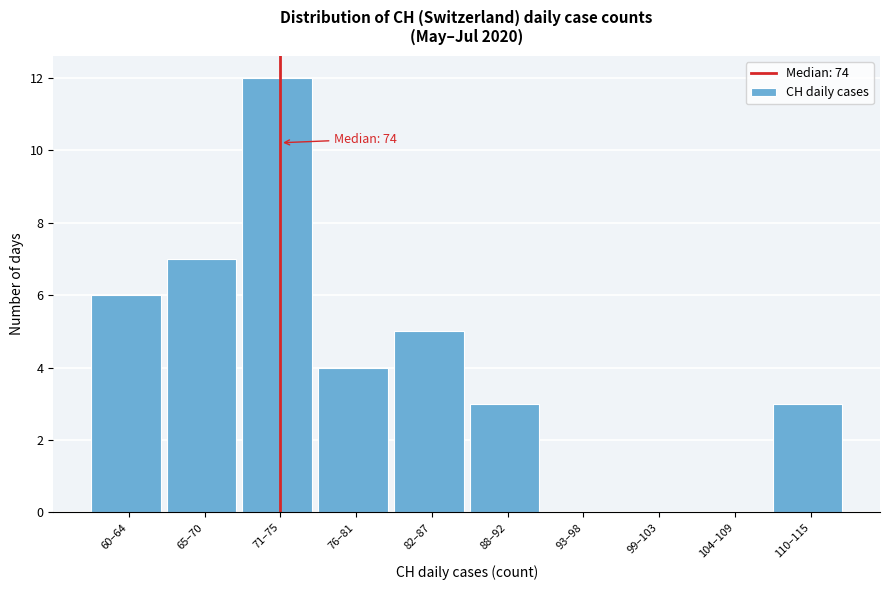

Reading left to right, transcribe all the data shown in this chart.

60–64=6	65–70=7	71–75=12	76–81=4	82–87=5	88–92=3	93–98=0	99–103=0	104–109=0	110–115=3